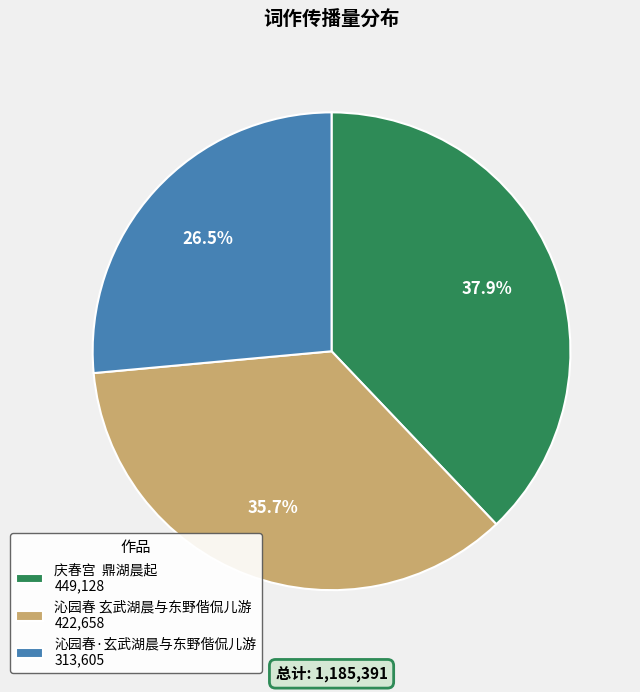

Does 沁园春 玄武湖晨与东野偕侃儿游 represent more than half of the total?

No